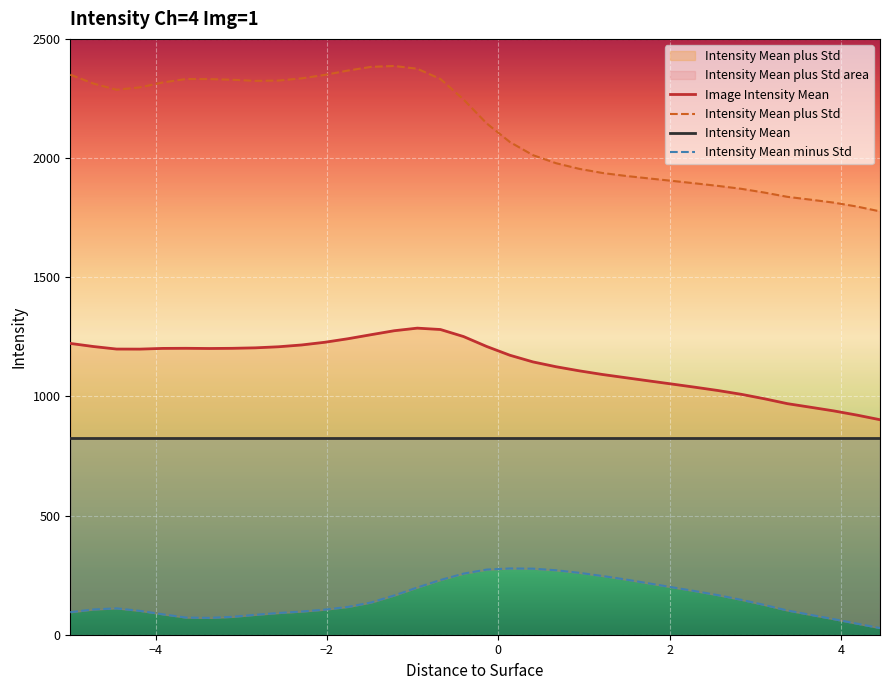

Which series has the widest spread of values?

Intensity Mean plus Std